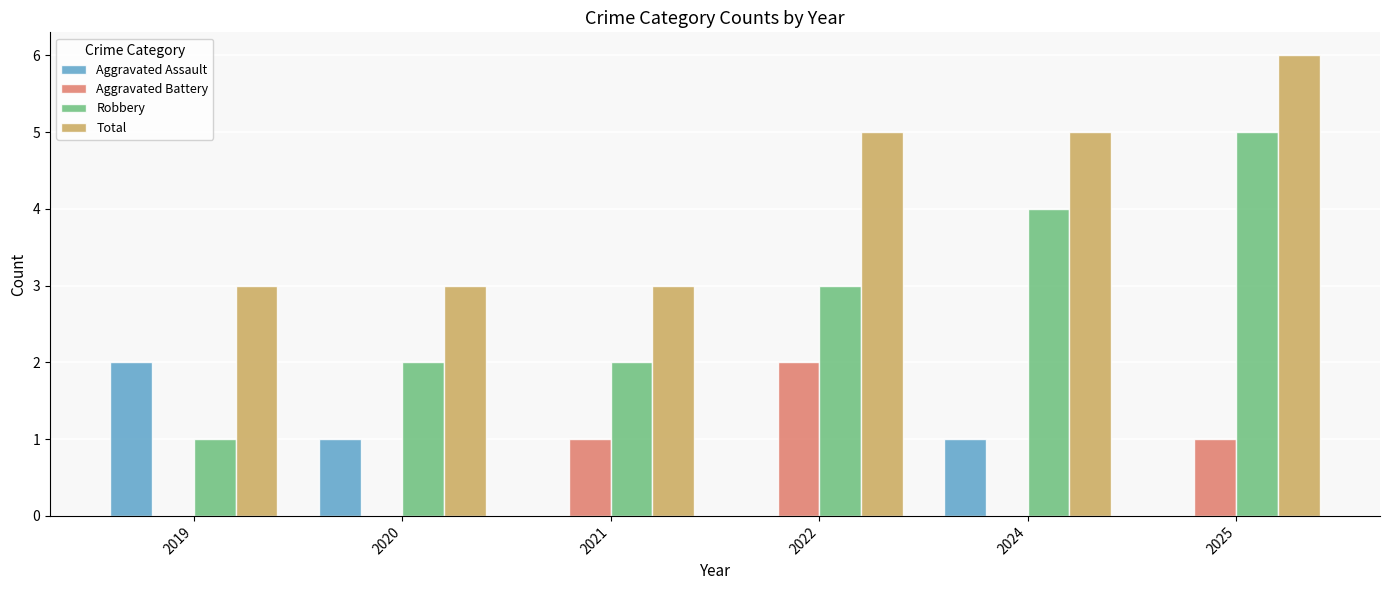

What is the maximum value for Total?

6